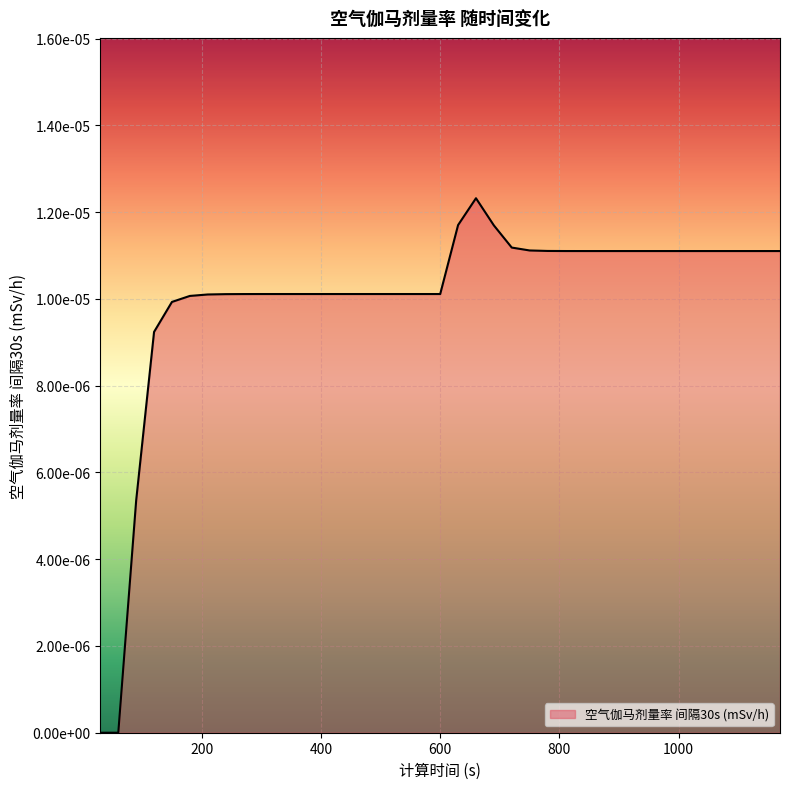

At which category does the data reach its first local peak?

660